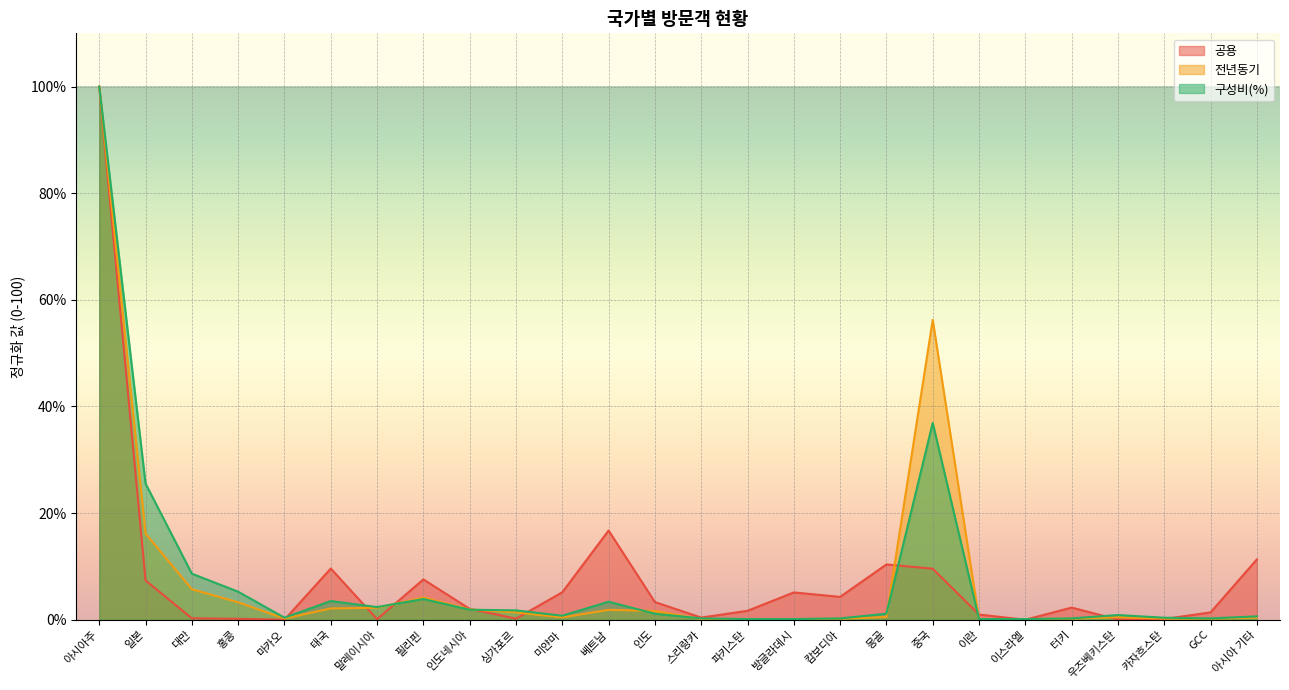

At which category is the sum across all series the highest?

아시아주